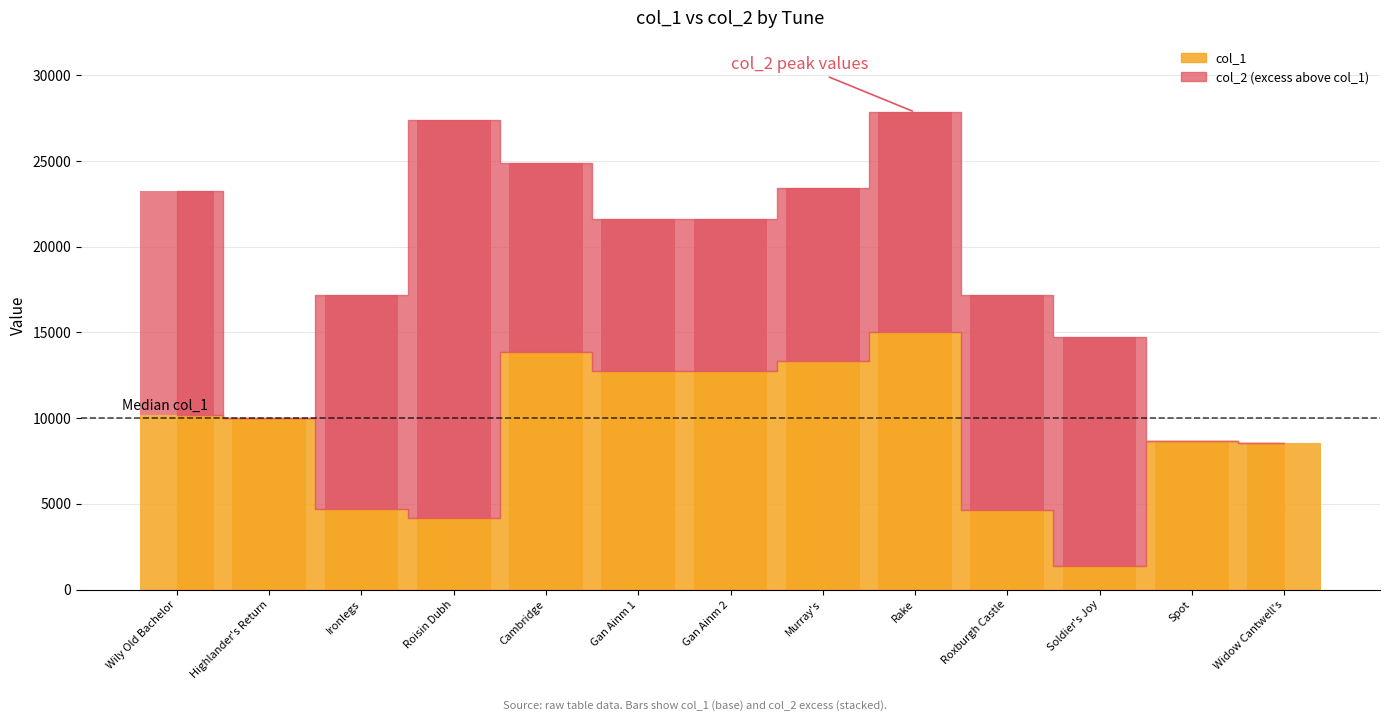

What is the difference between the values at Murray's and Roisin Dubh?

9170